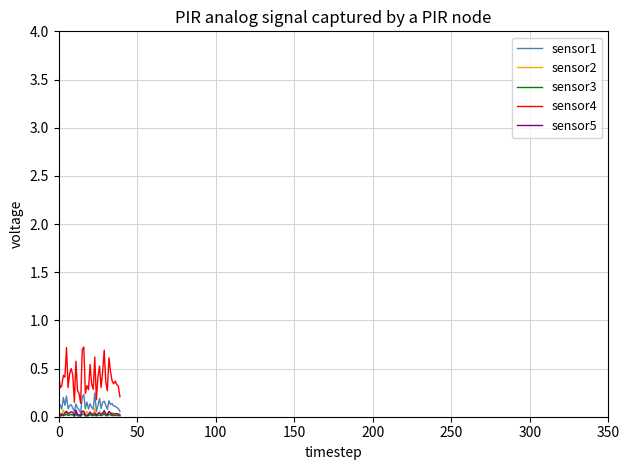

What is the maximum value shown in the chart?

0.7